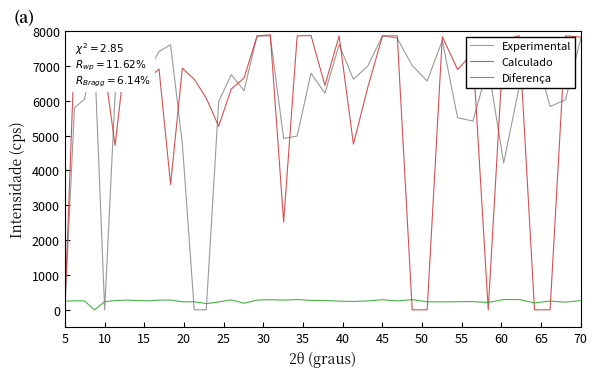

How many intersections are there between Diferença and Calculado?

7